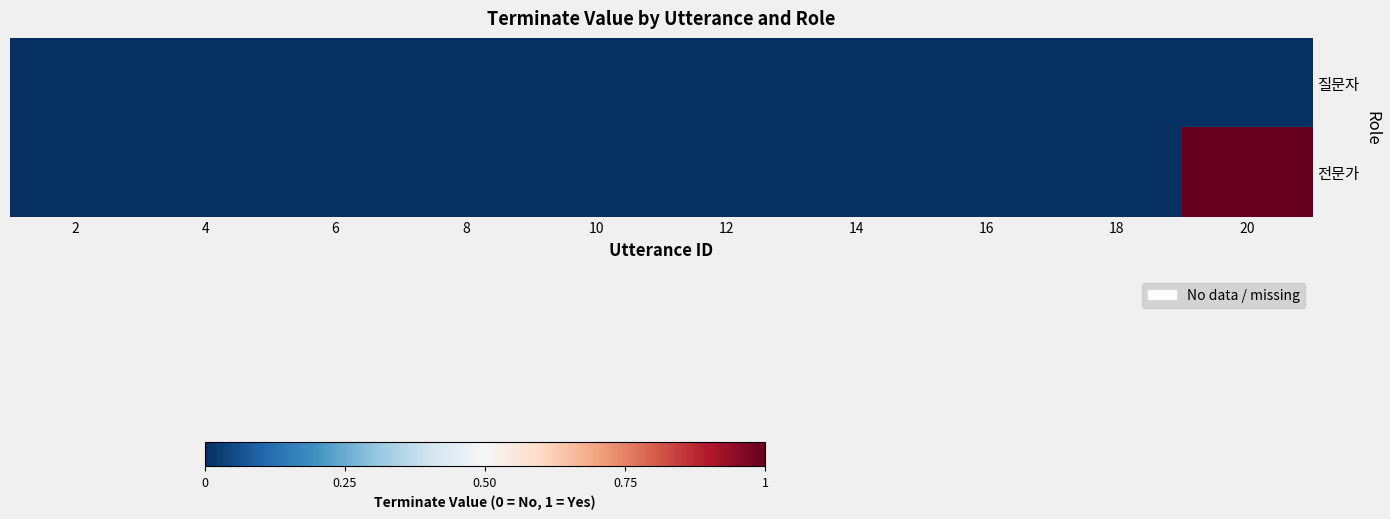

Reading left to right, what are all the values shown in this chart?

질문자: 2=0	4=0	6=0	8=0	10=0	12=0	14=0	16=0	18=0	20=0
전문가: 2=0	4=0	6=0	8=0	10=0	12=0	14=0	16=0	18=0	20=1